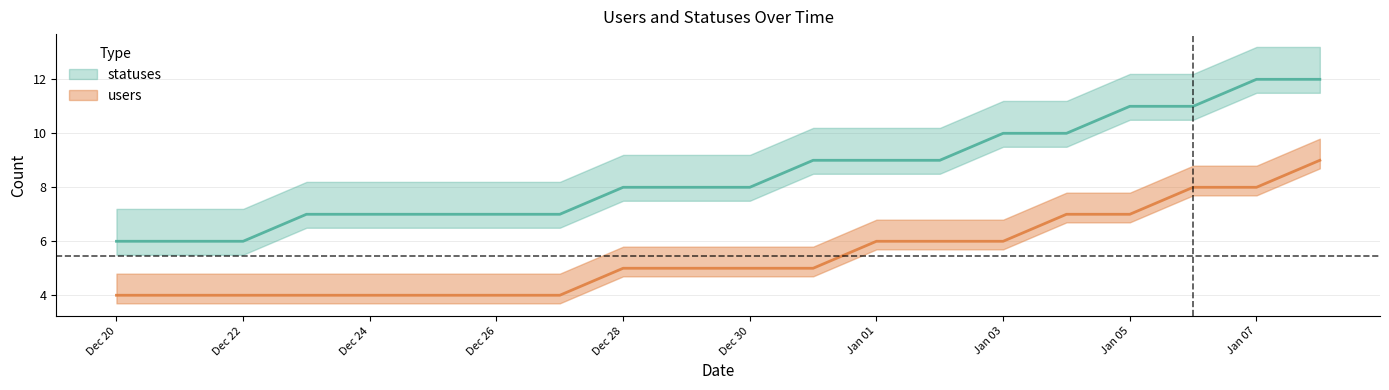

At which label is statuses closest to 9?

2022-12-31